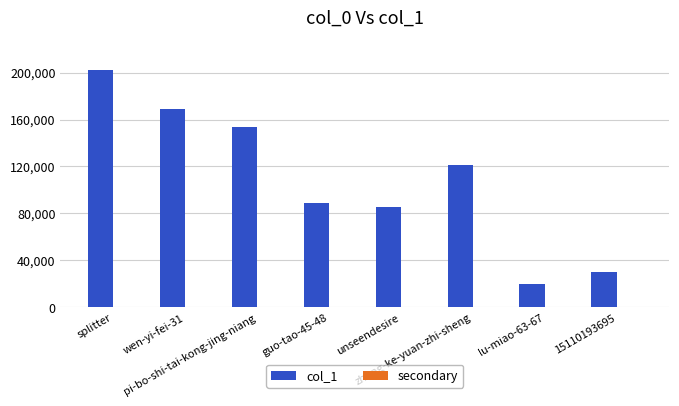

The value of col_1 at pi-bo-shi-tai-kong-jing-niang is 153995.0. True or false?

True